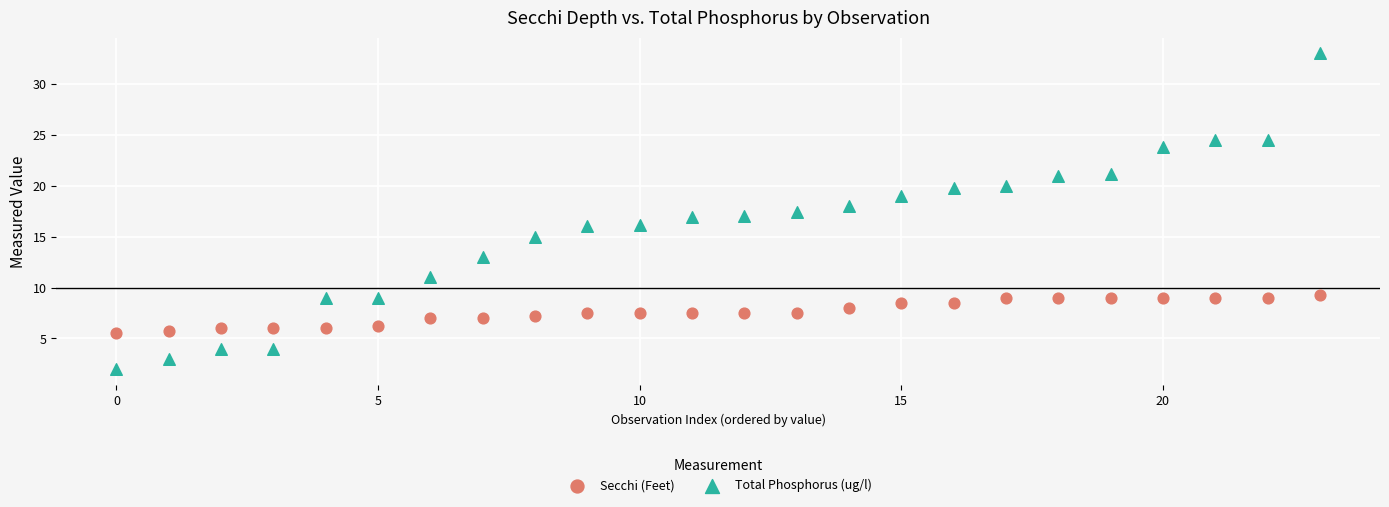

Which series contains the highest Y value?

Total Phosphorus (ug/l)